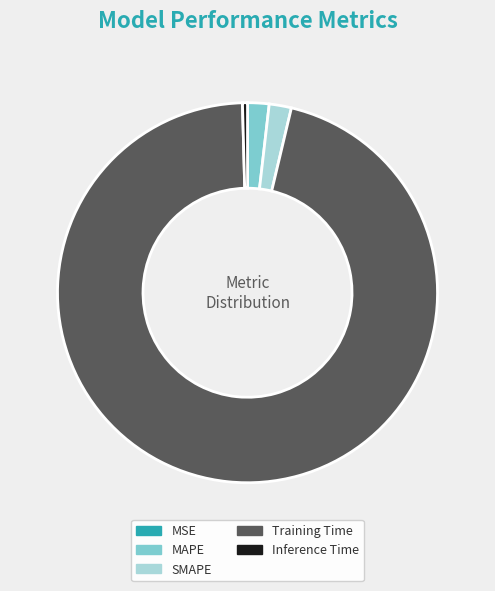

Which has a higher value, Inference Time or MAPE?

MAPE